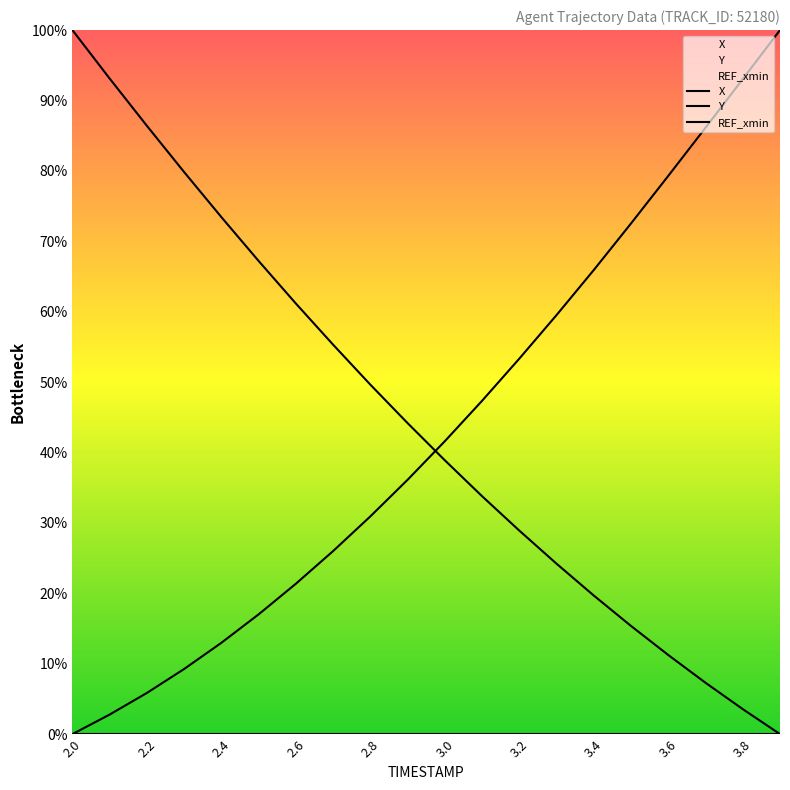

How many times do X and Y cross each other?

1